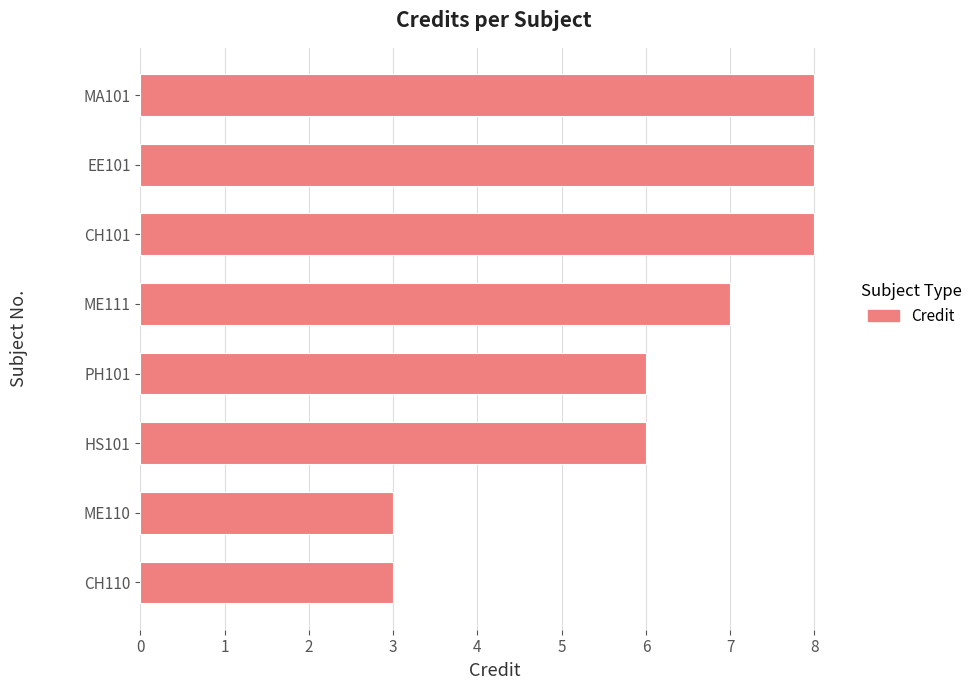

What is the minimum value shown in the chart?

3